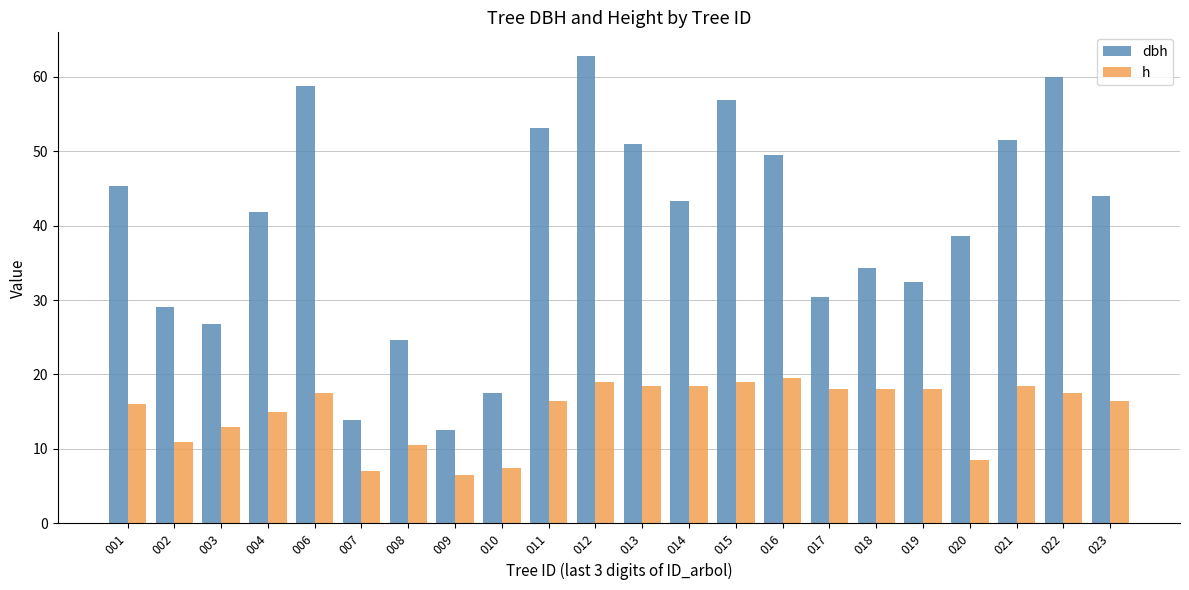

What is the approximate value of h at 019?

18.0